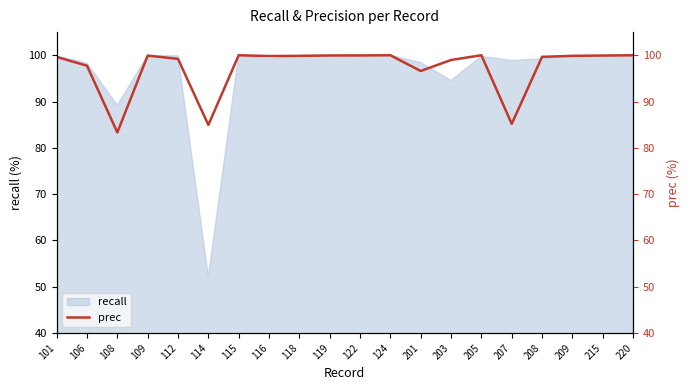

Does the chart display data point markers on the line(s)?

No